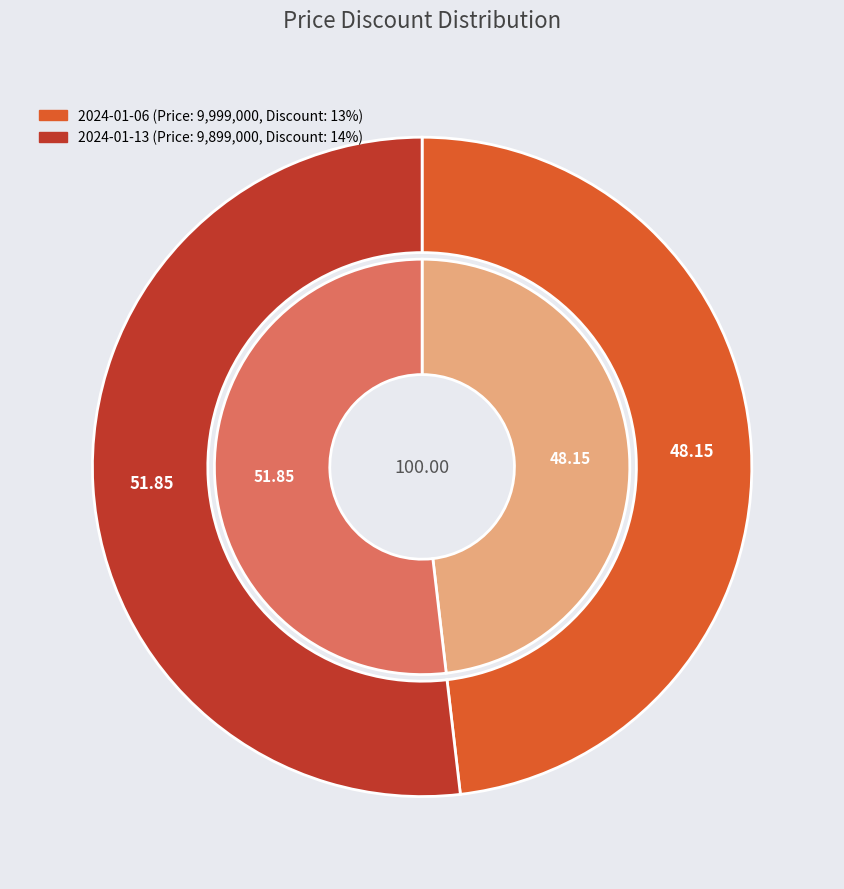

What is the largest slice in the pie chart?

2024-01-13 (9899000)